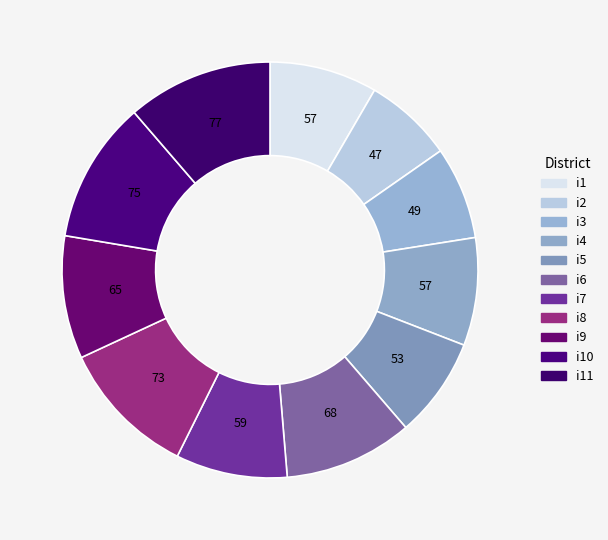

Rank the categories by value from highest to lowest.

i11, i10, i8, i6, i9, i7, i1, i4, i5, i3, i2